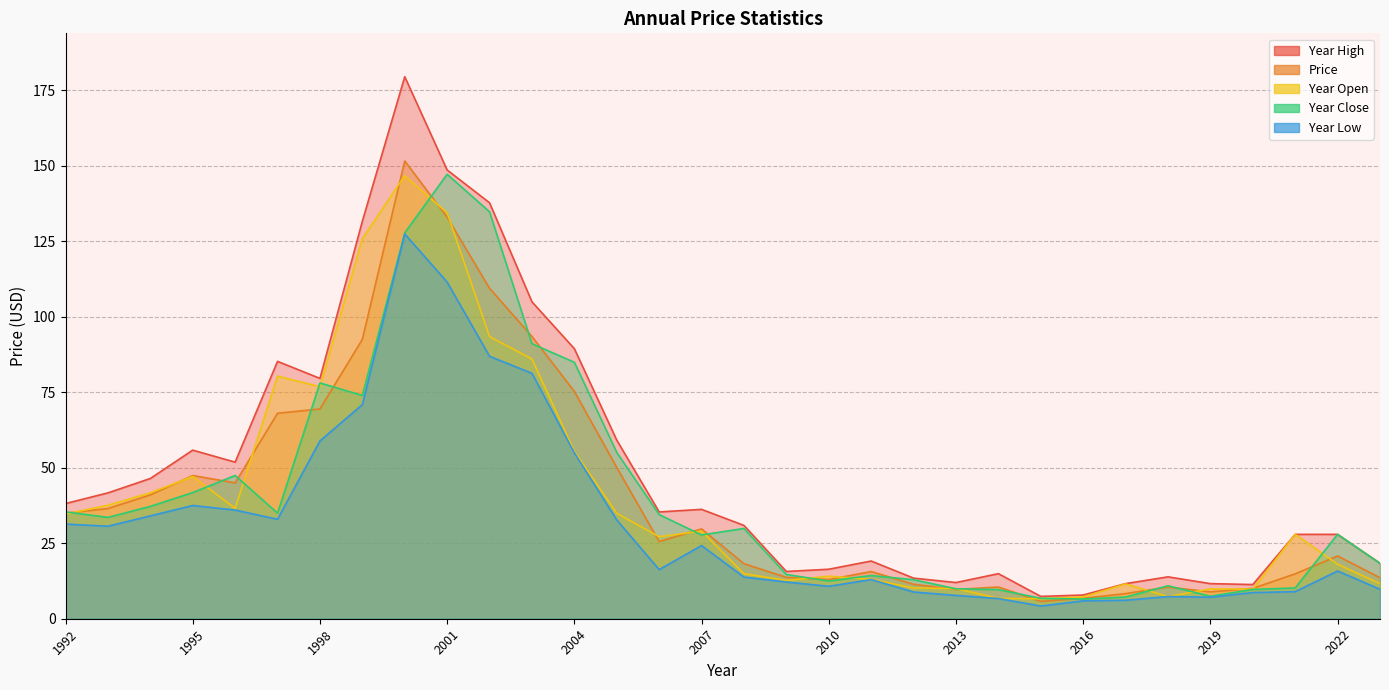

At which label does year_low reach its peak?

2000